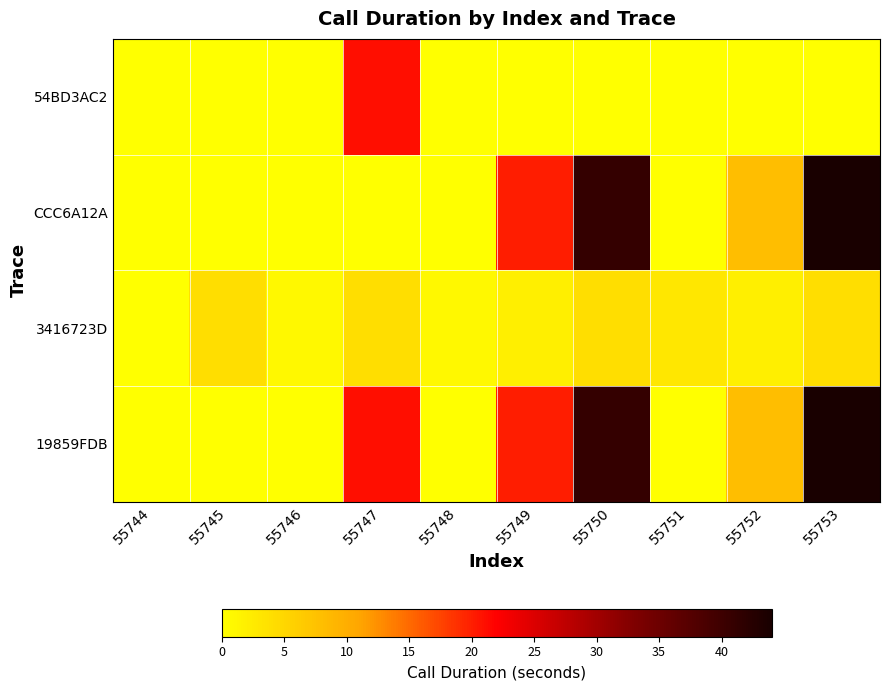

What is the total value across all series at 55745?

4